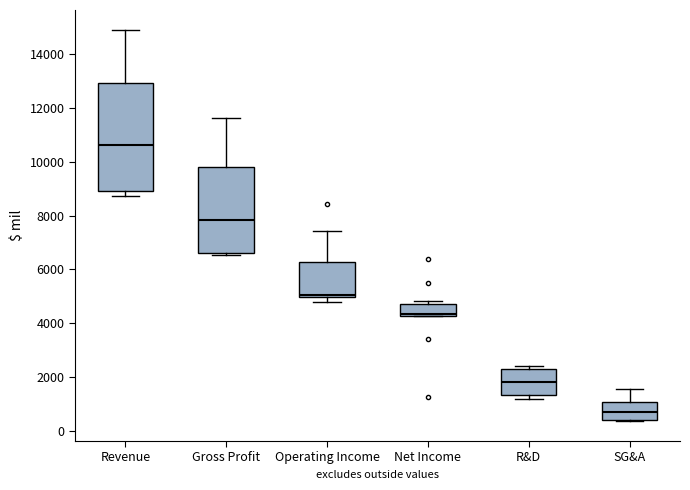

Which box has the highest median line?

Revenue